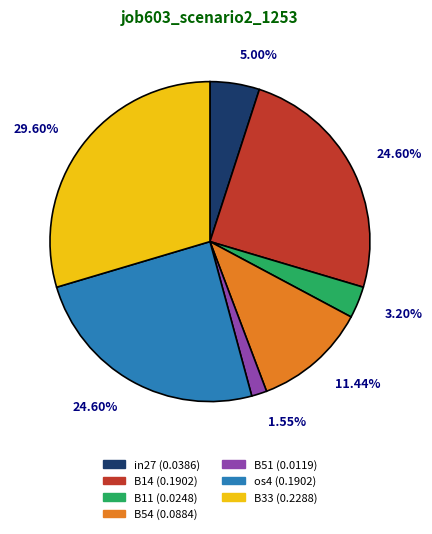

Does os4 account for over 50% of the chart?

No